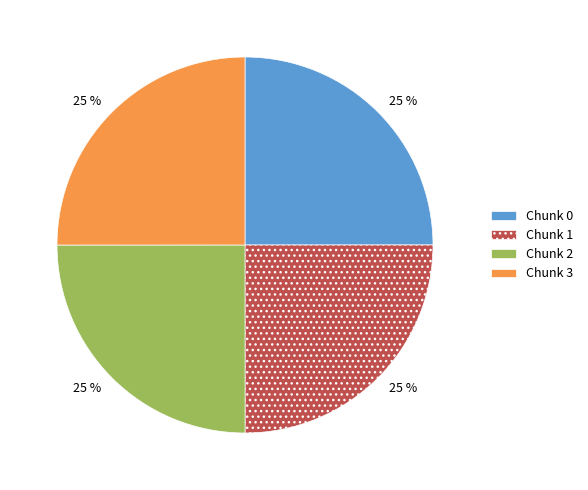

Count the number of slices in the pie.

4